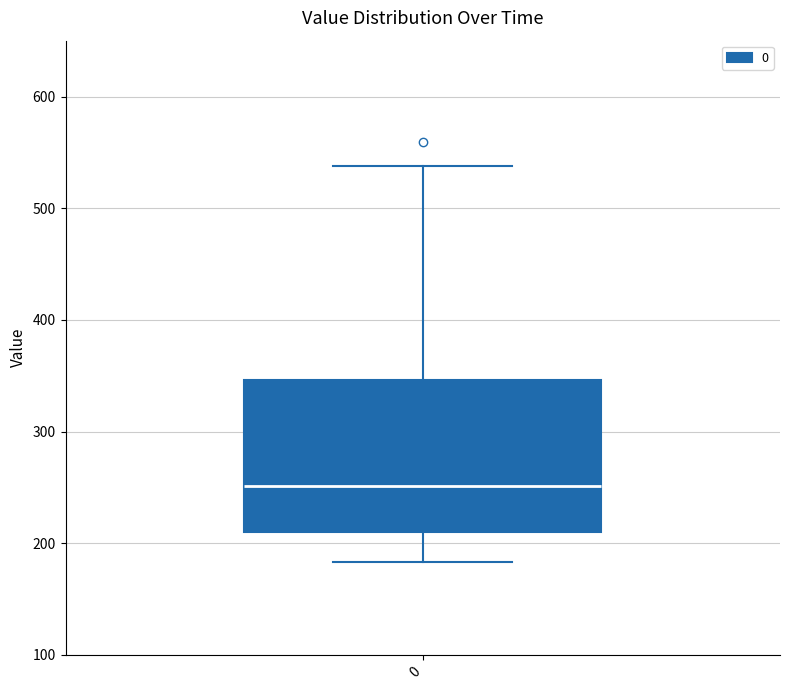

Read this box plot against the y-axis: the position of the median line, the range covered by the box, and the ends of both whiskers. The values are not printed on the chart, so give them approximately, as read against the axis.

median 250, box 210 to 350, whiskers 180 to 540